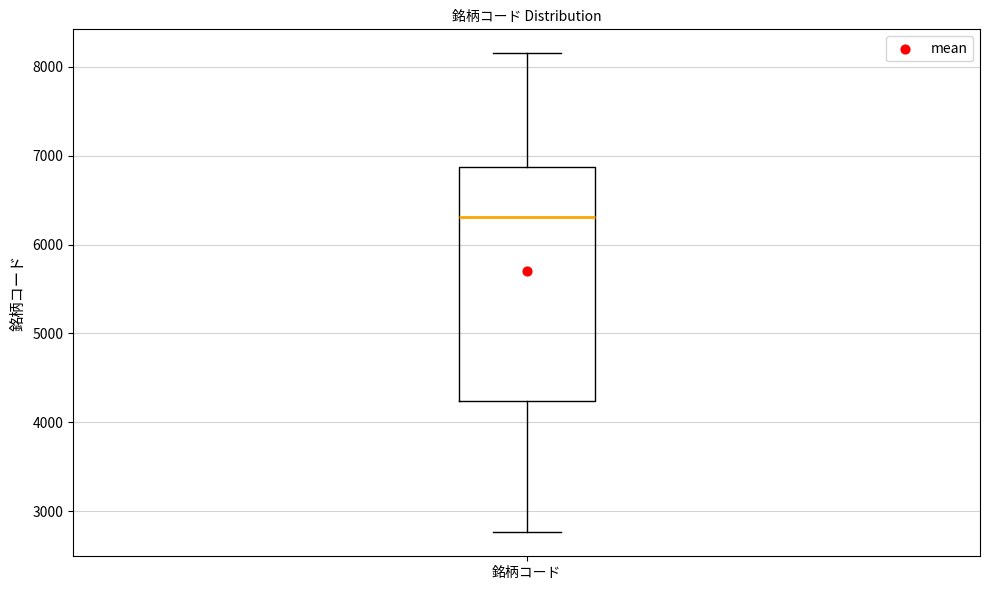

Where is the lower edge of the box for 銘柄コード on the y-axis? The values are not printed on the chart, so give them approximately, as read against the axis.

4200